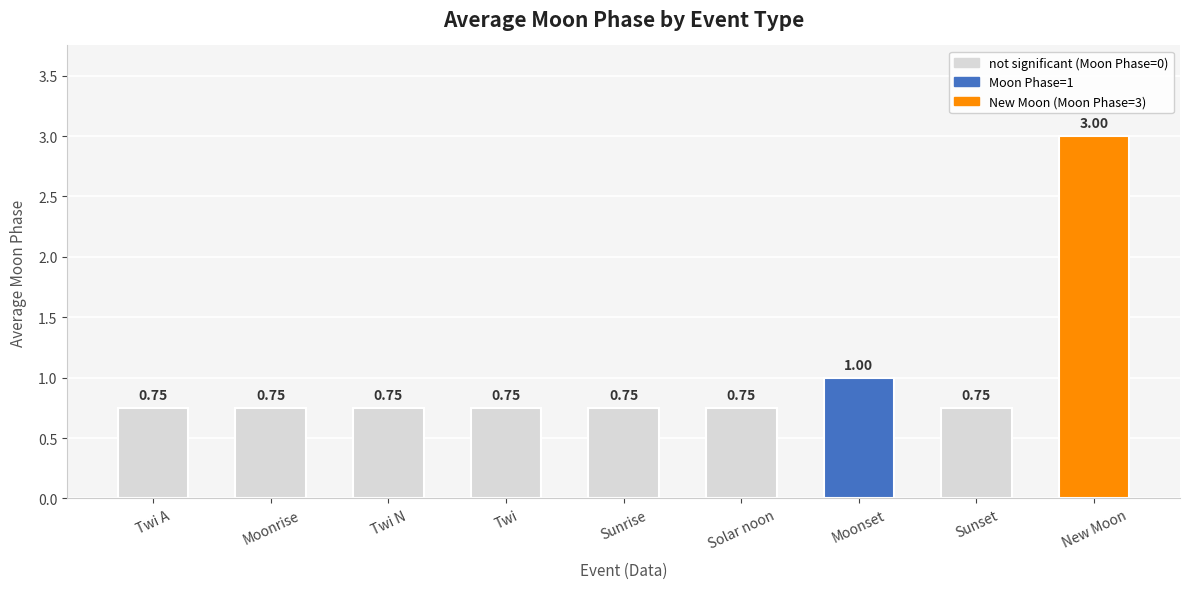

What is the average value?

1.0